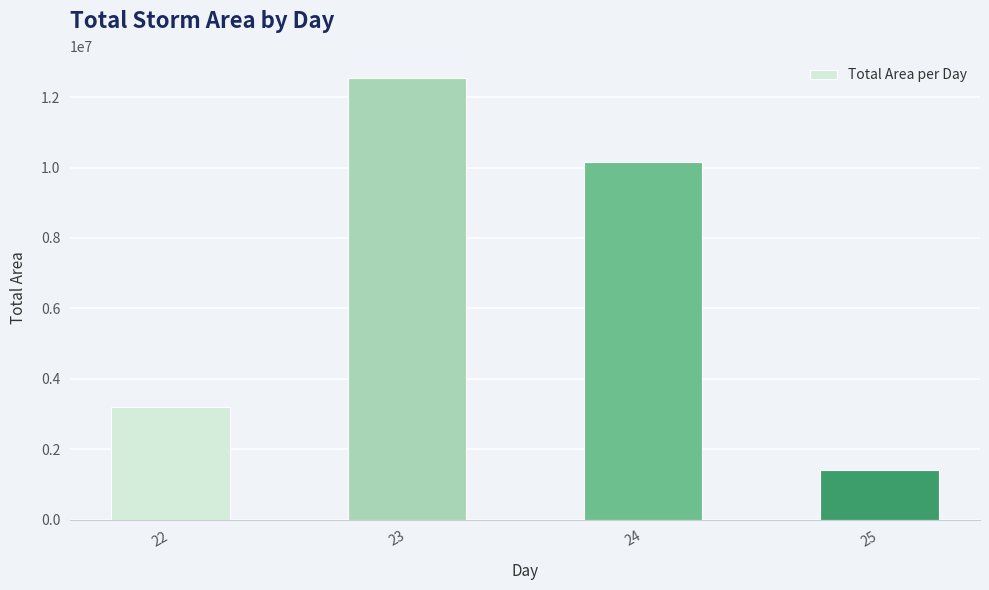

How many bars are there in total?

4